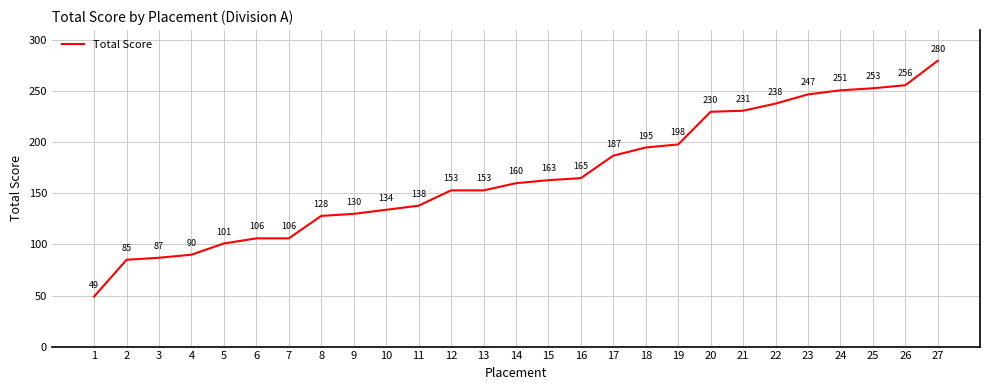

At which label is the value closest to 164?

15